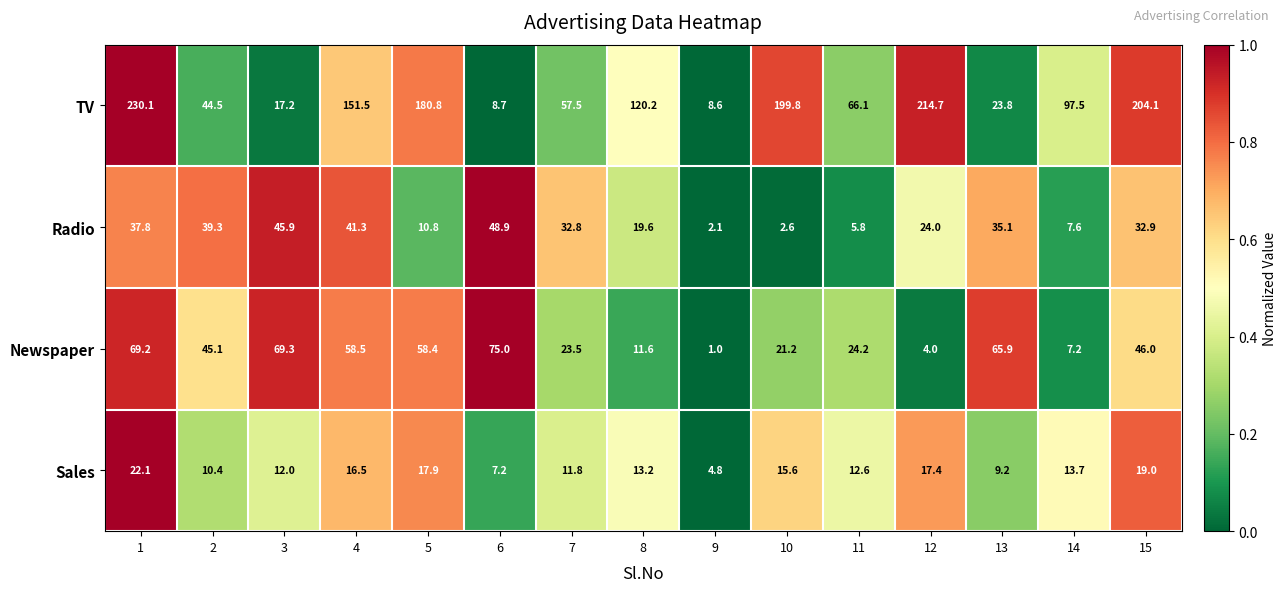

Which series has the largest range (max minus min)?

TV